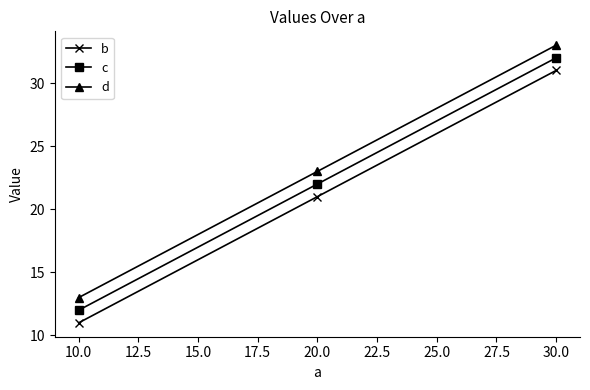

Rank the categories by d value from highest to lowest.

30.0, 20.0, 10.0